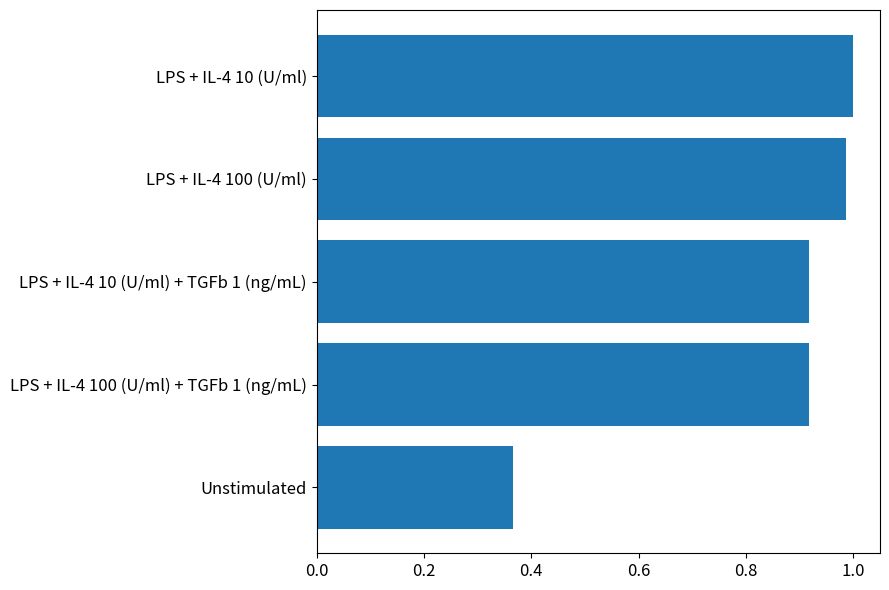

What is the label of the 5th bar from the bottom?

LPS + IL-4 10 (U/ml)